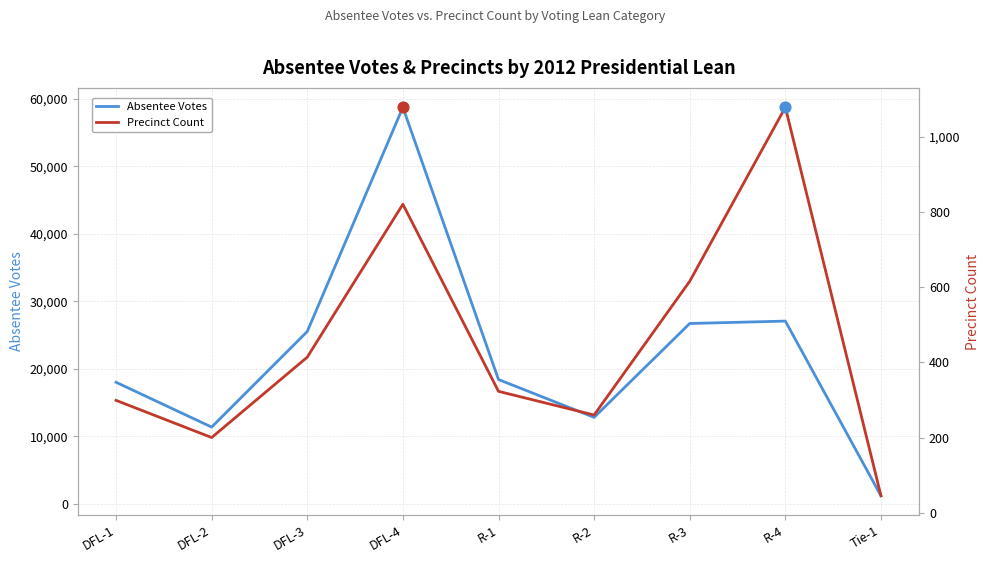

Which series contains the lowest Y value?

Precinct Count